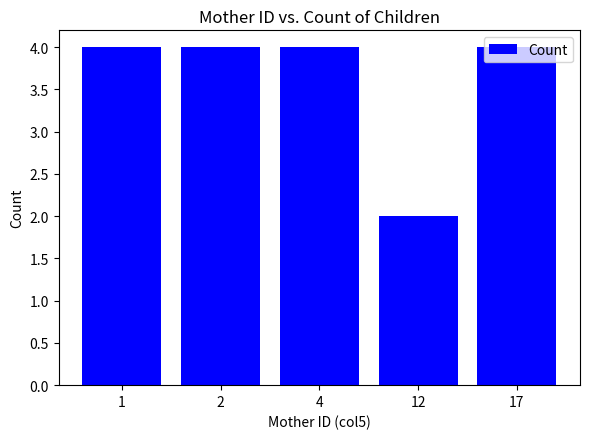

What is the ratio of the value at 17 to the value at 12?

2.0